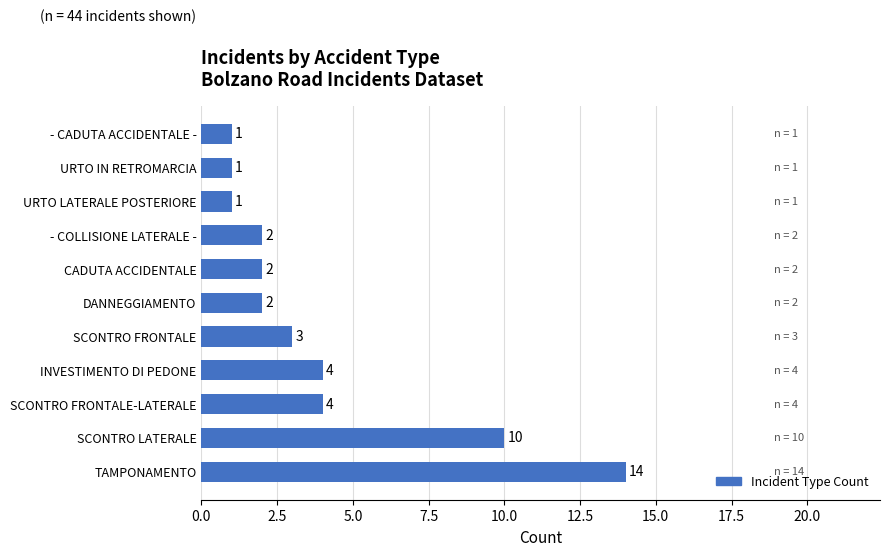

What is the ratio of the value at CADUTA ACCIDENTALE to the value at SCONTRO FRONTALE-LATERALE?

0.5